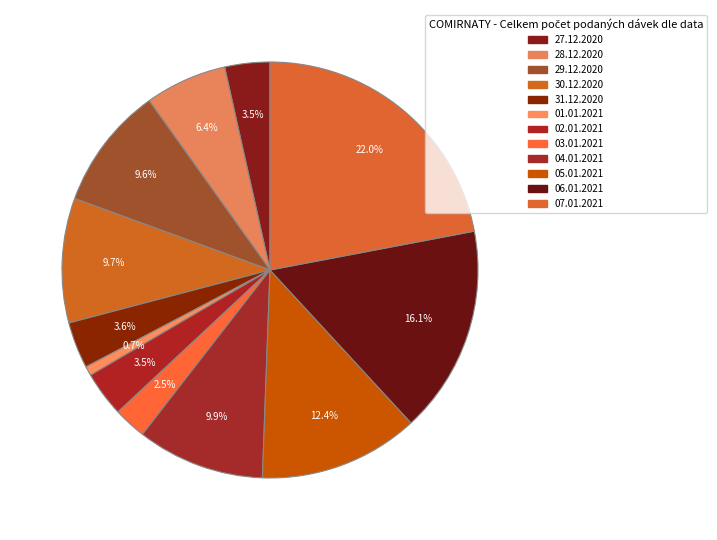

To the nearest percent, what is the difference between the largest and smallest slice percentages?

21%